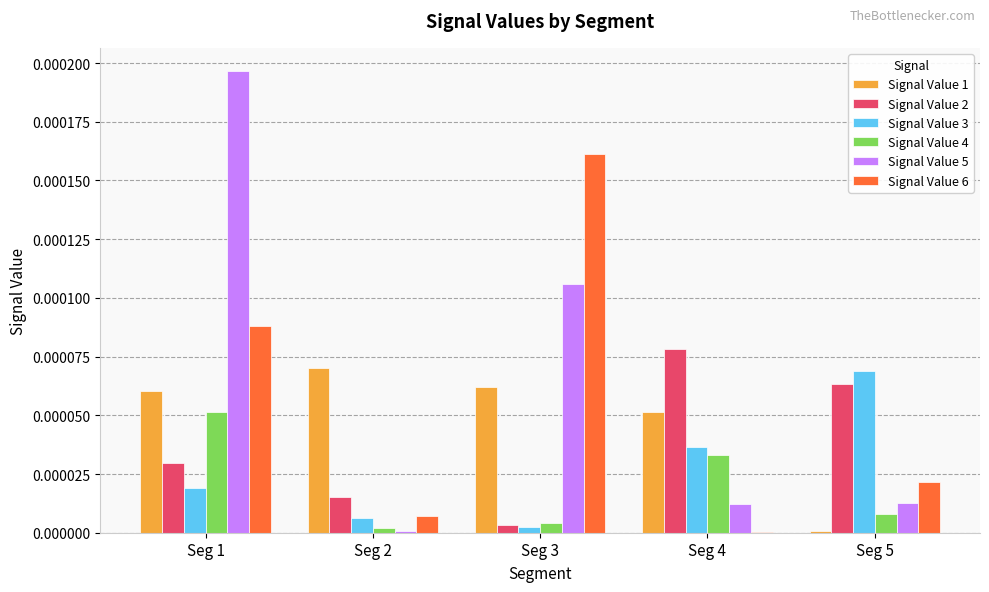

True or false: Signal Value 2 has a value of 0.0 at Seg 3.

True